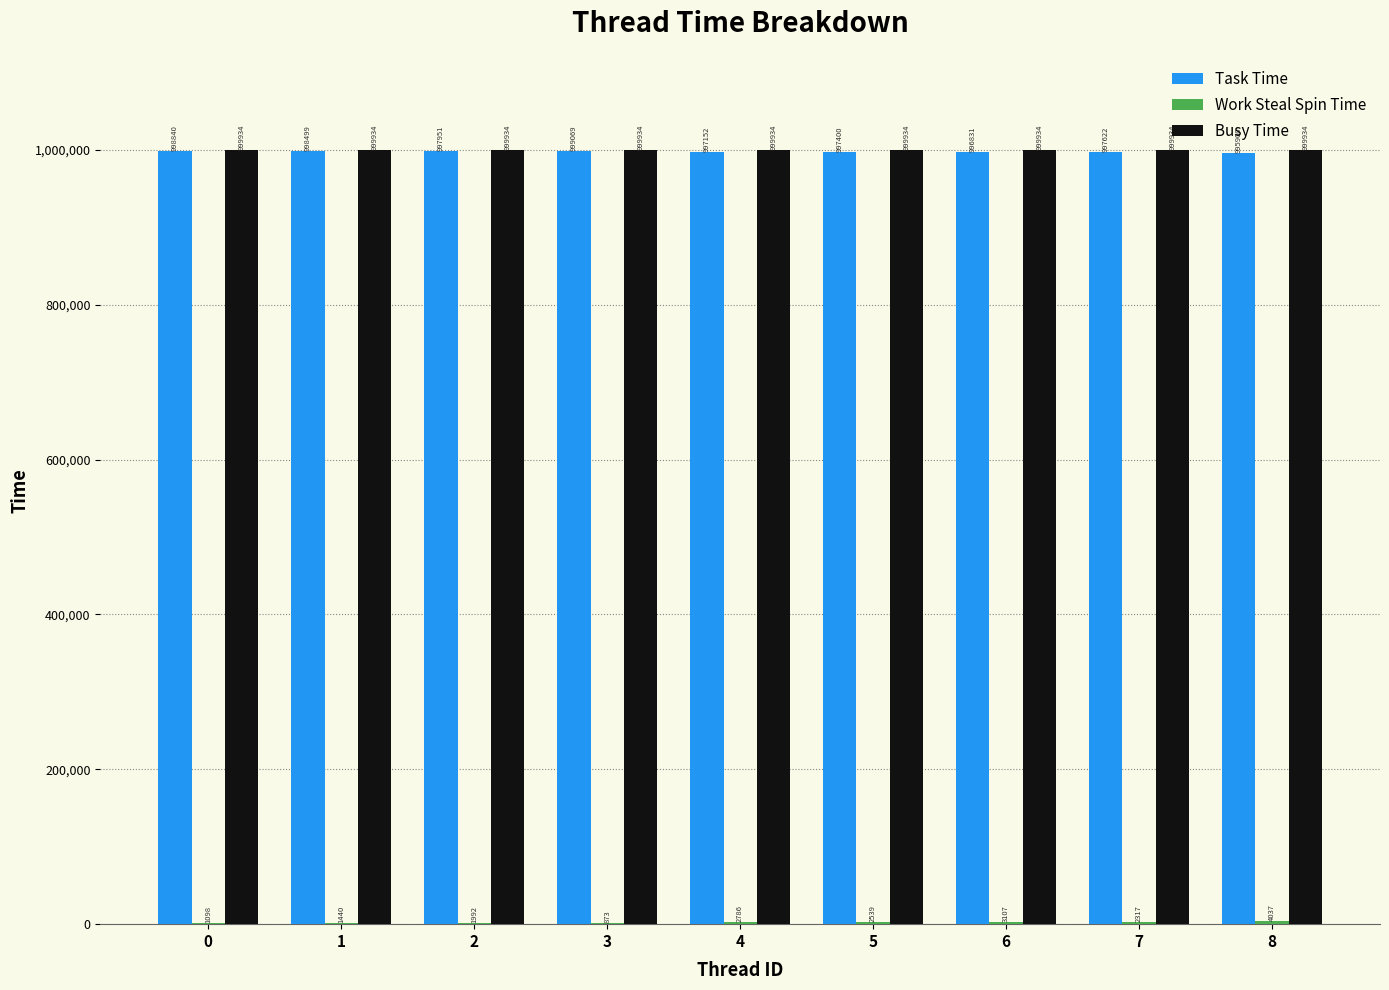

What is the maximum value for Busy Time?

999934